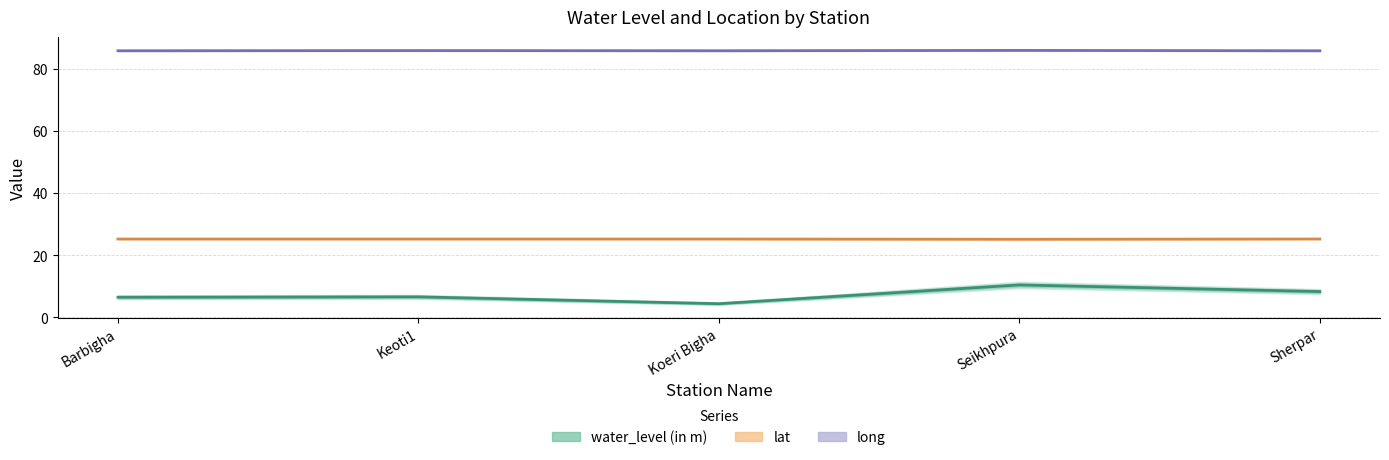

True or false: water_level (in m) and long intersect in this chart.

False